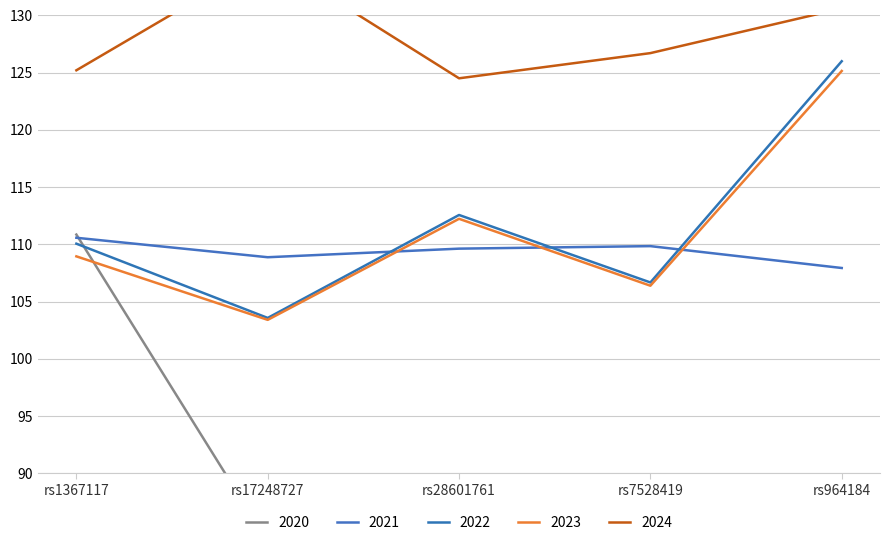

What is the label of the 5th point from the right?

rs1367117